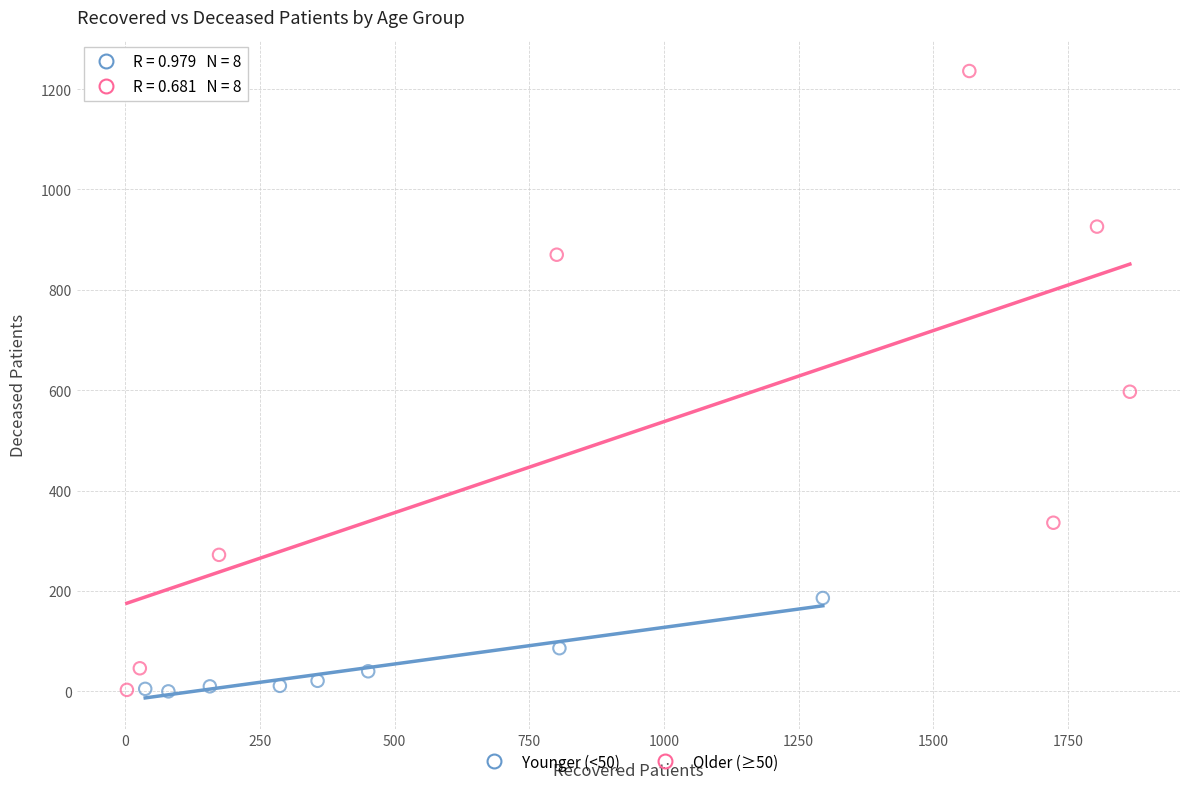

Which series has the widest spread of Y values?

Older (≥50)